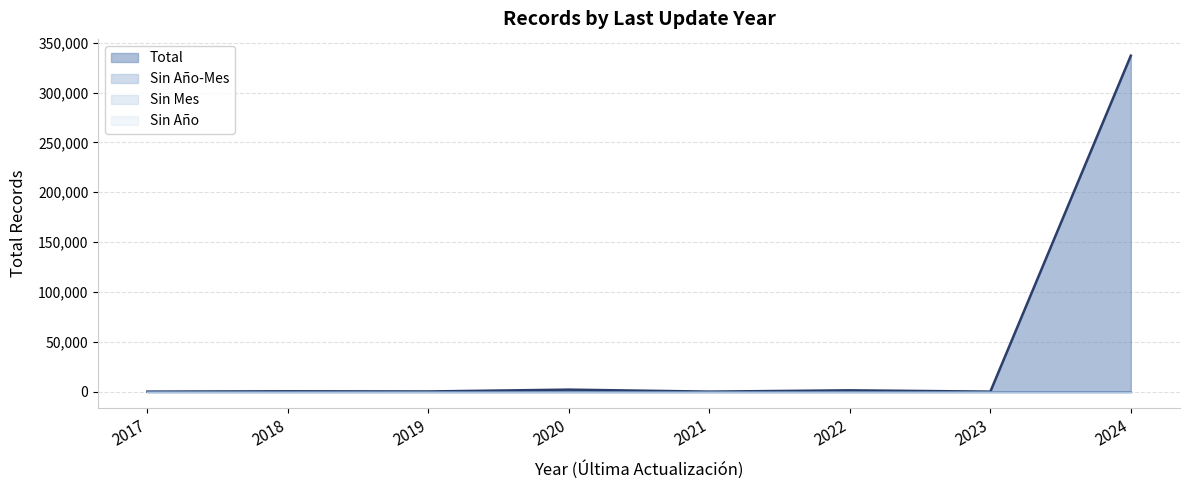

What is the spread (max minus min) of values at 2021?

1